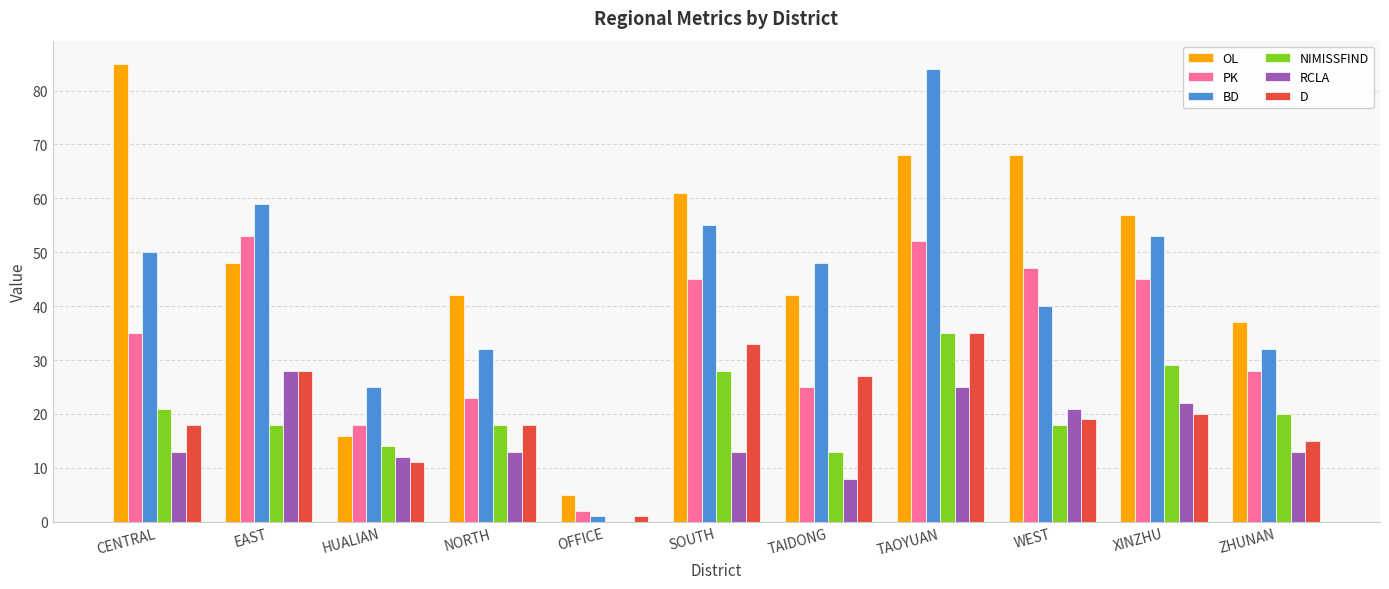

What are all the series names shown in the legend?

OL, PK, BD, NIMISSFIND, RCLA, D